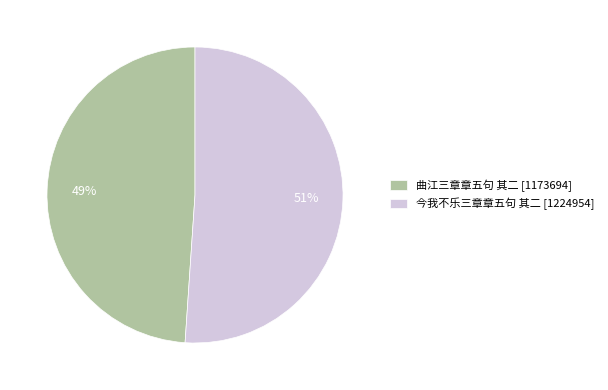

Which category has the biggest portion of the pie?

今我不乐三章章五句 其二